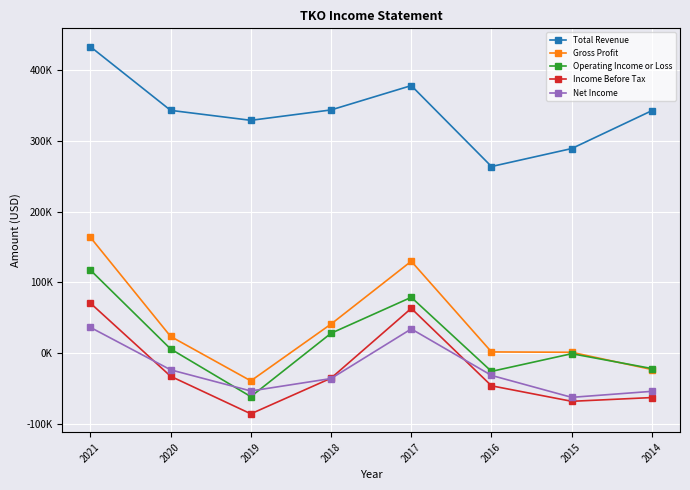

List the labels in order of Total Revenue value, smallest first.

2016, 2015, 2019, 2014, 2020, 2018, 2017, 2021